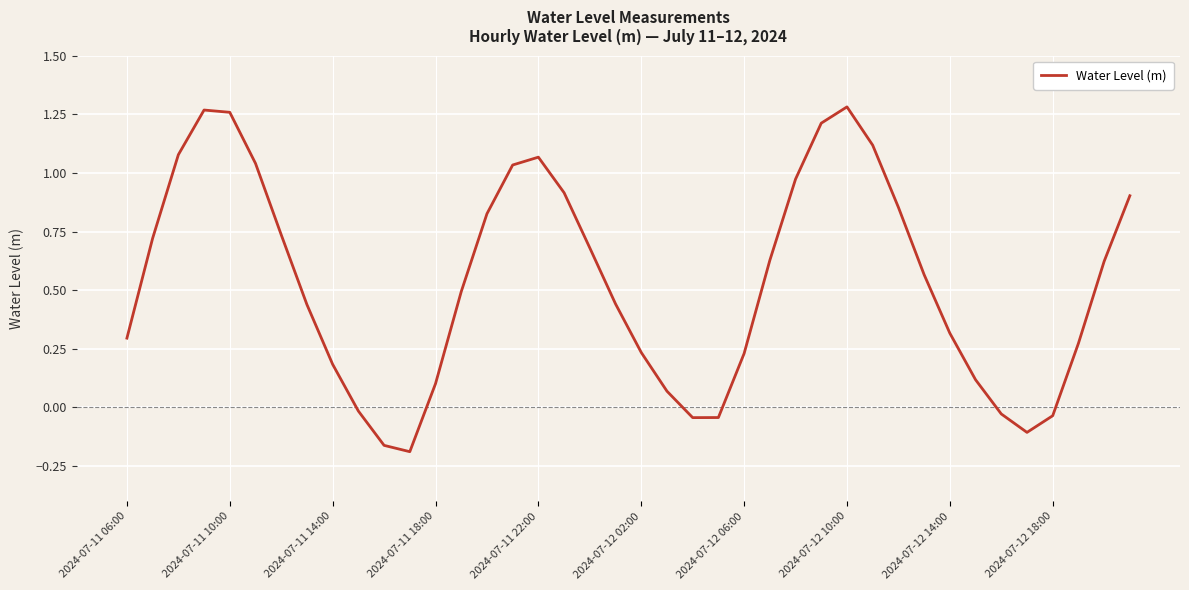

What is the difference between the maximum and second lowest values?

1.4